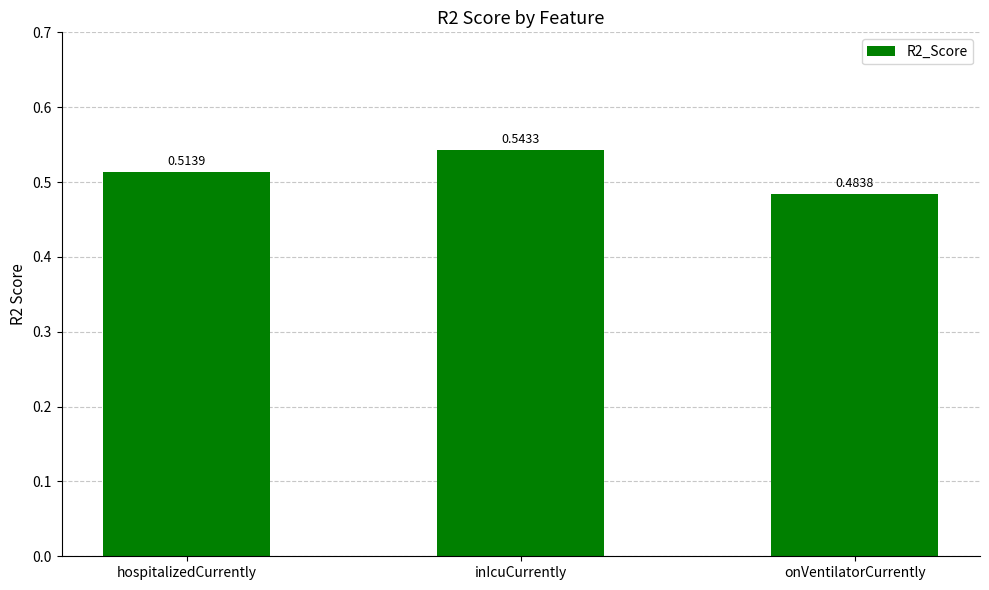

Is it true that the value at inIcuCurrently is 0.8?

False